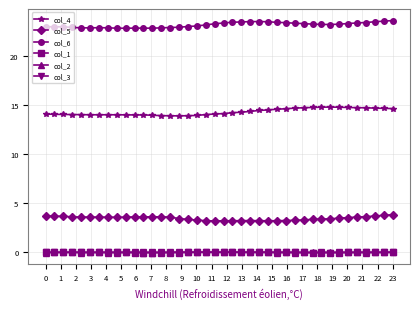

What is the maximum value shown in the chart?

23.6